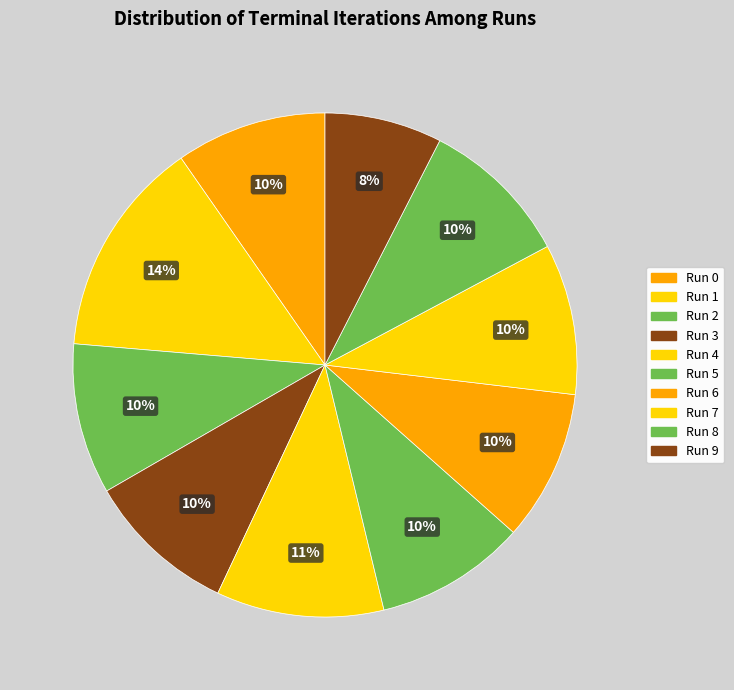

Rank the categories by value from lowest to highest.

9, 0, 2, 3, 5, 6, 7, 8, 4, 1